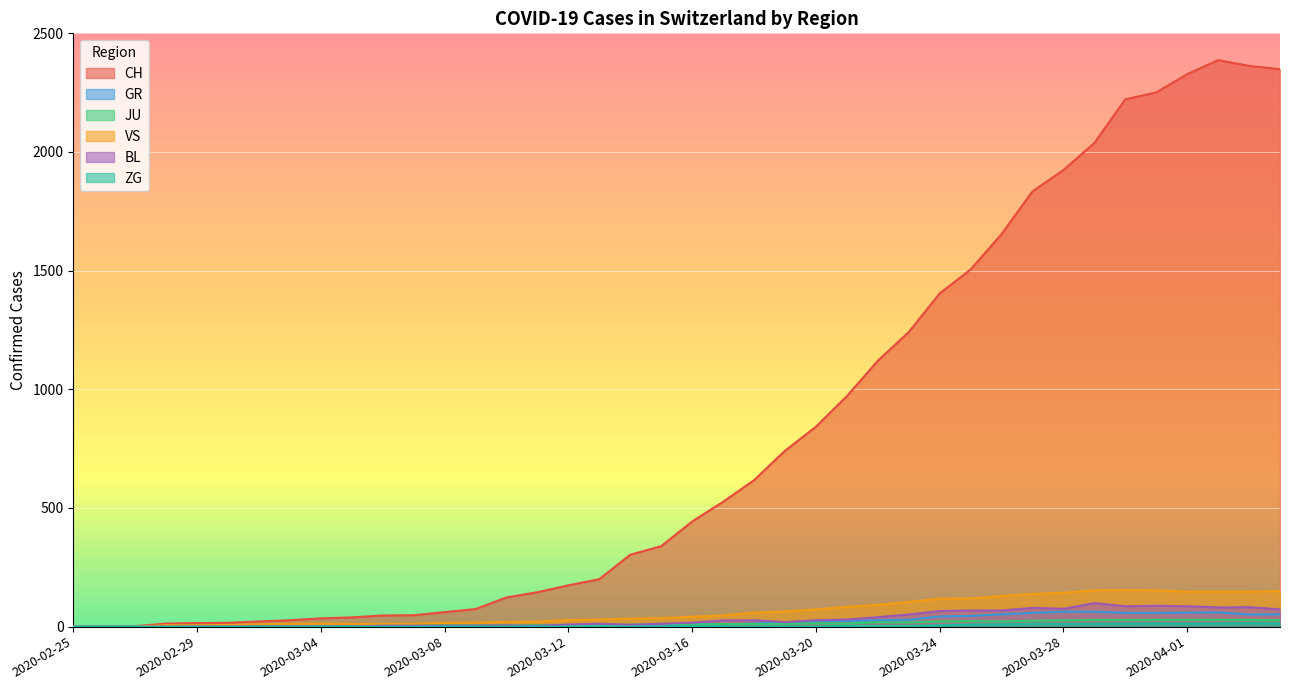

What are all the series names shown in the legend?

CH, GR, JU, VS, BL, ZG